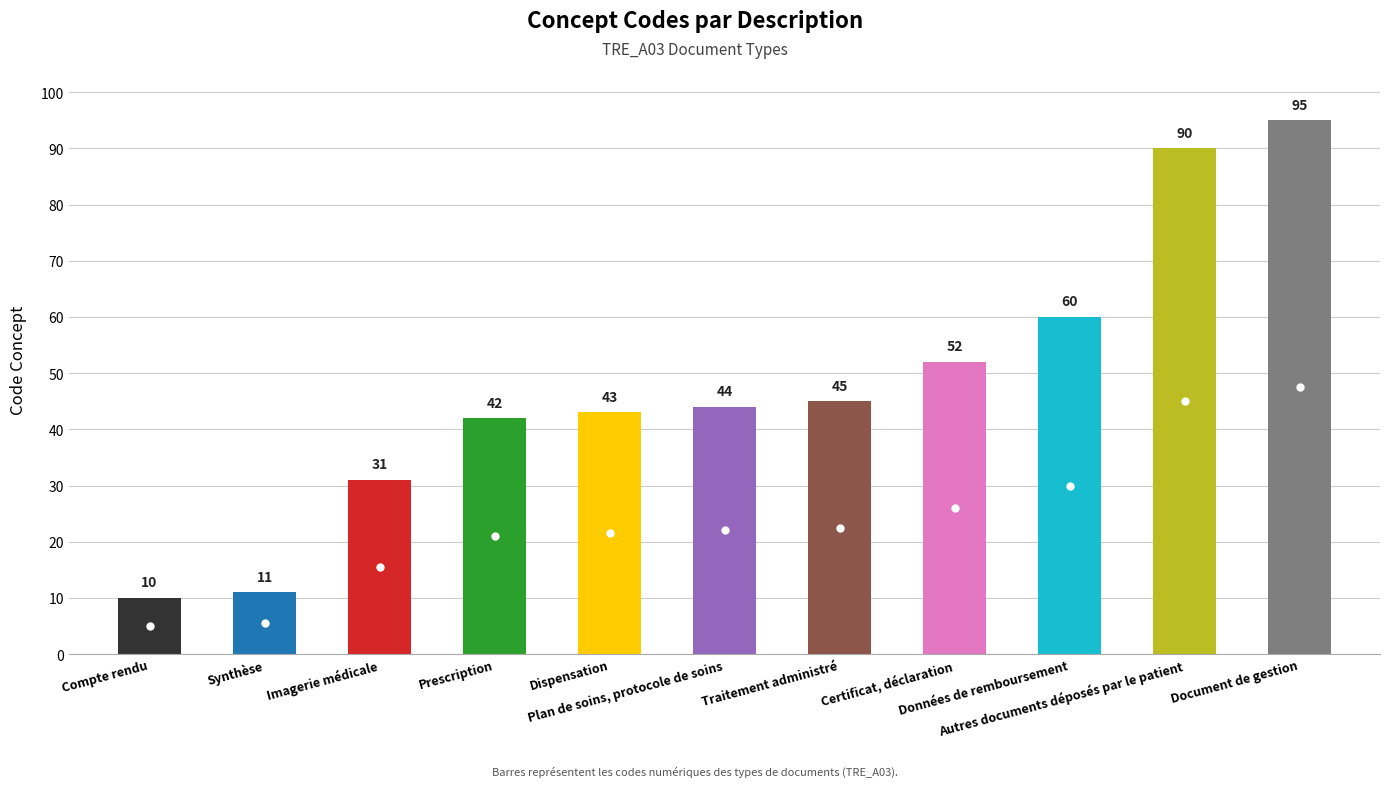

What is the change in value from Synthèse to Document de gestion?

+84